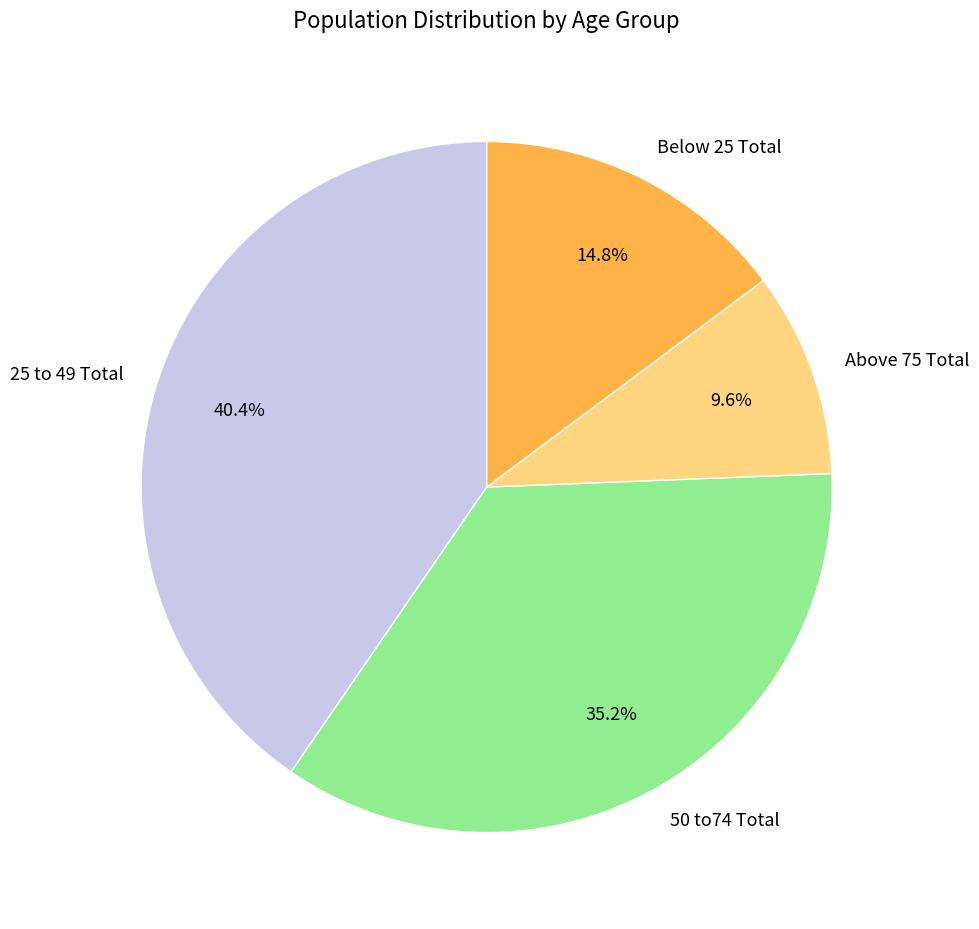

Is the sum of Below 25 Total and 25 to 49 Total greater than half?

Yes